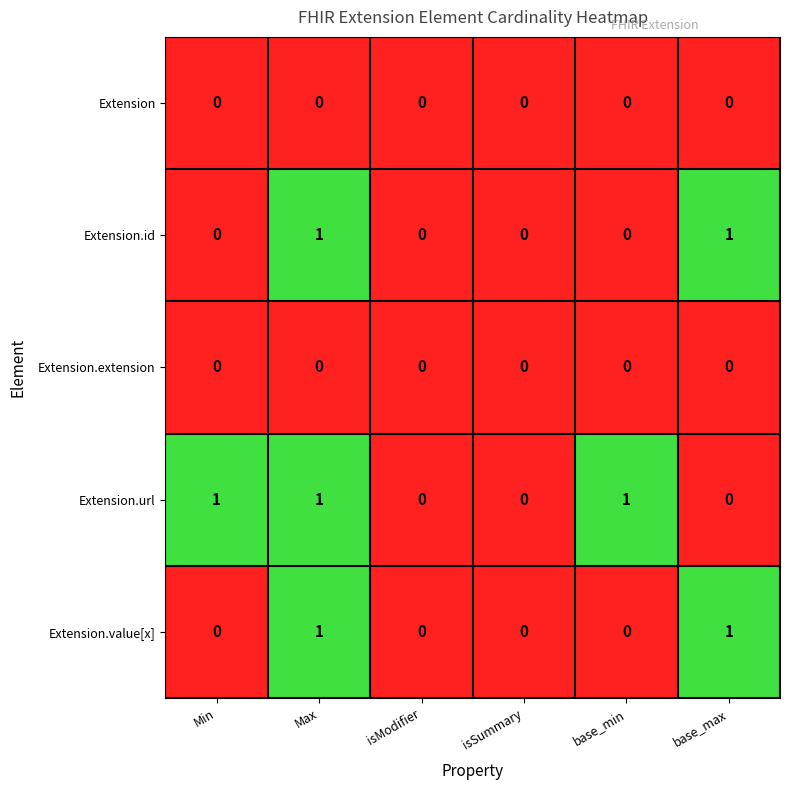

Which series changed the most between isModifier and base_min?

Extension.url